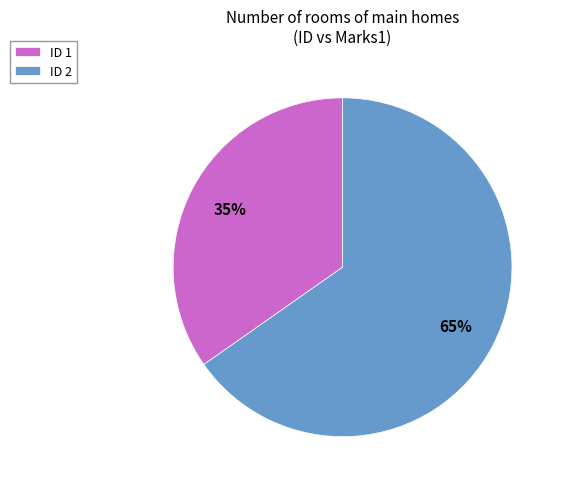

Do ID 2 and ID 1 together represent more than half of the pie?

Yes